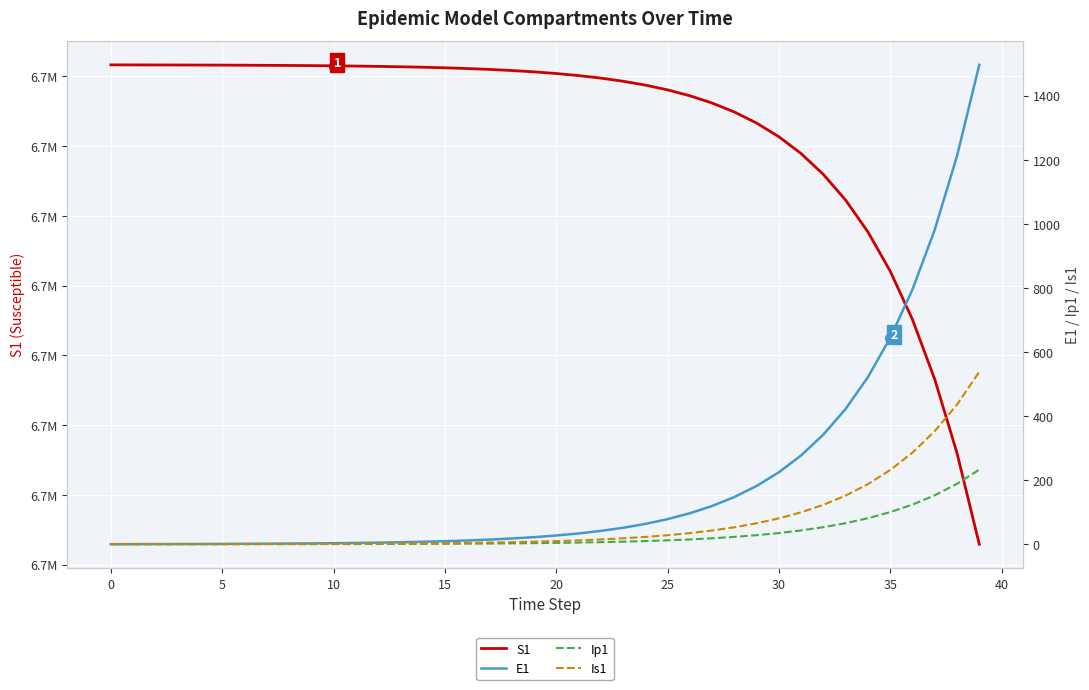

Where is E1 nearest to the value 748?

36